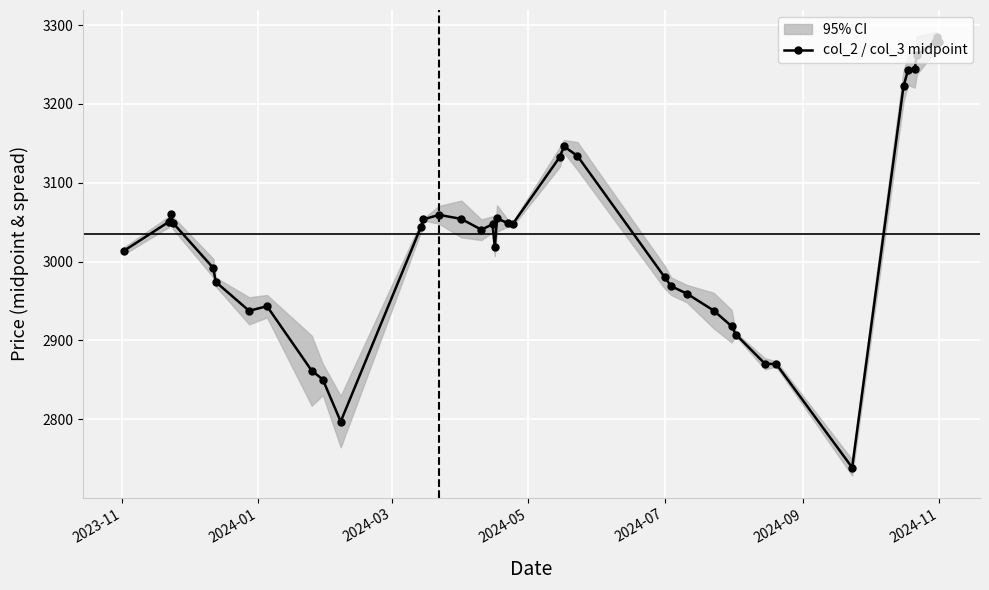

The value of col_2 / col_3 midpoint at 2024-11 is 3278.7. True or false?

True